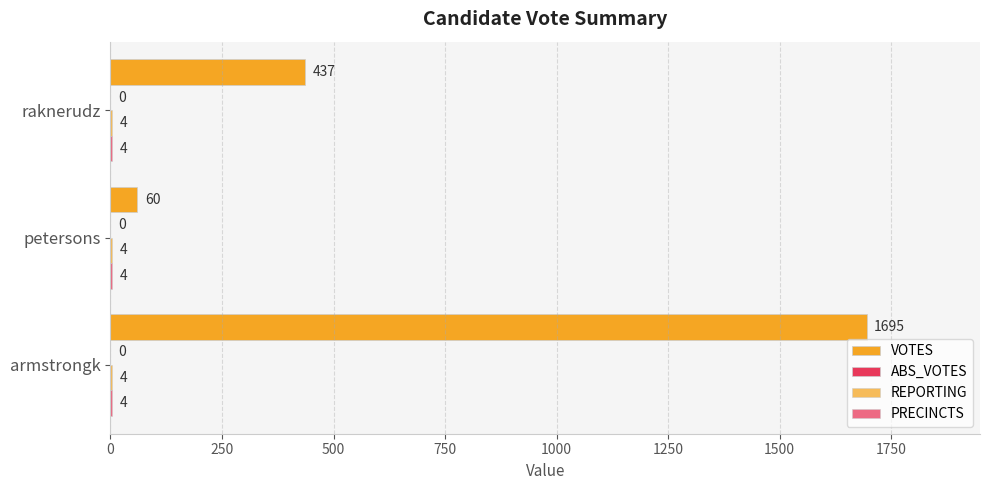

How many series are shown in this chart?

3